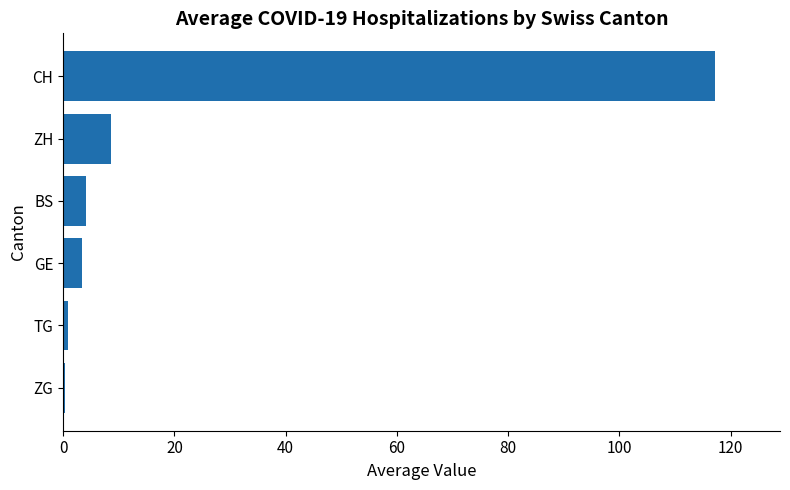

What is the sum of all values?

134.2